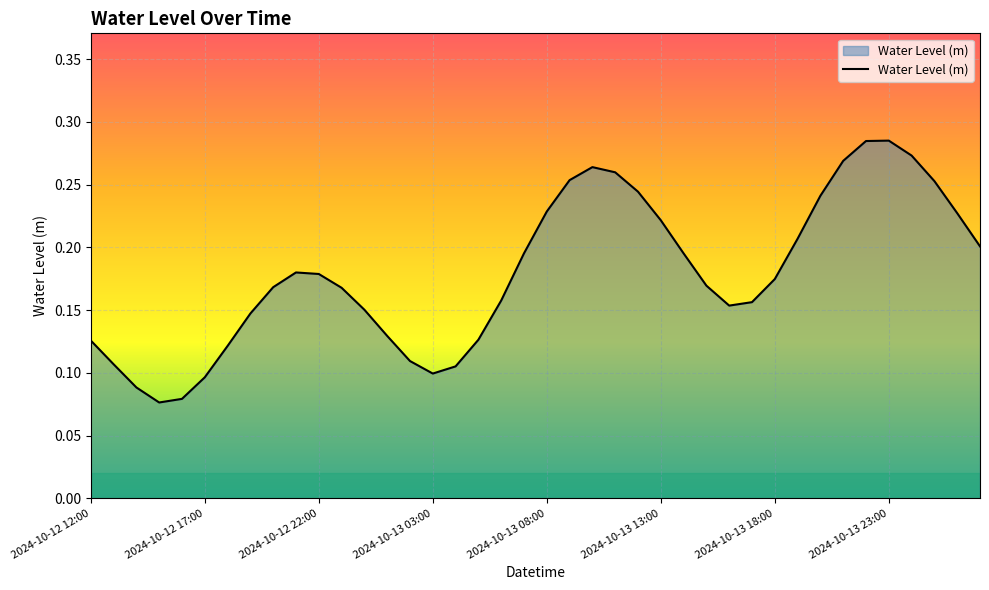

At which category does the data reach its first local peak?

2024-10-12 21:00